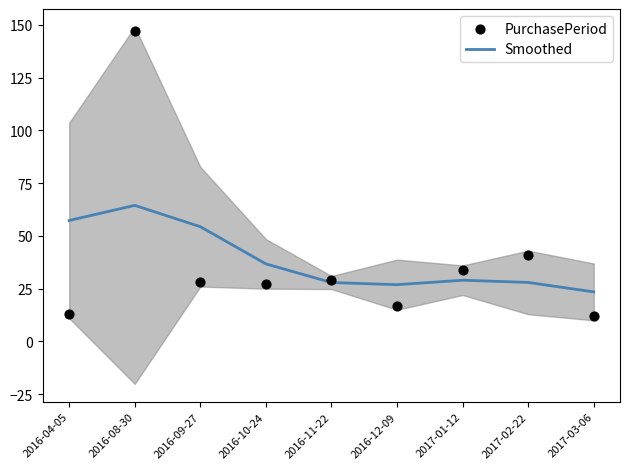

At how many categories does at least one series exceed 78?

1